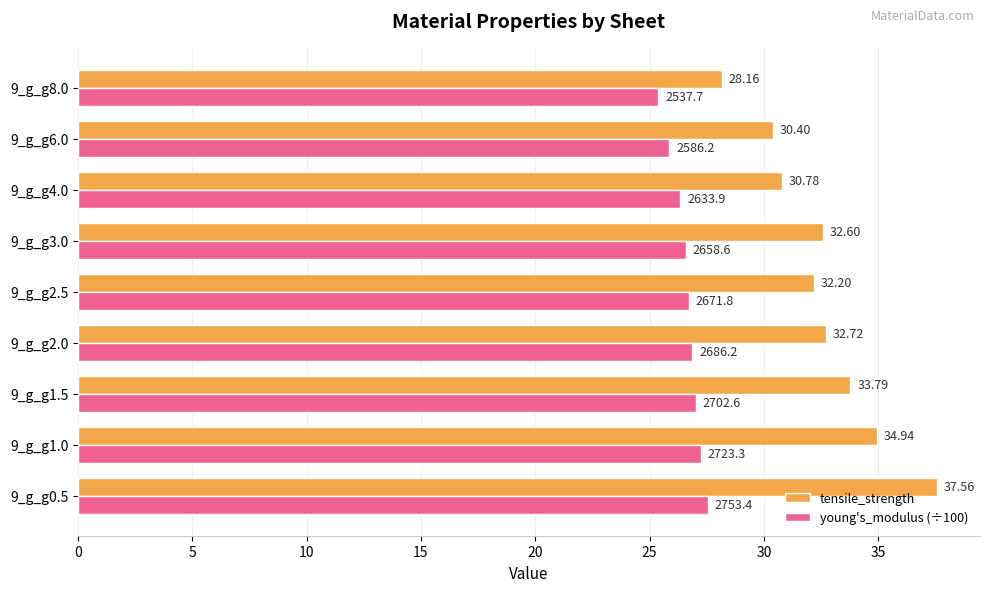

What is the difference between the tensile_strength values at 9_g_g3.0 and 9_g_g1.0?

2.3